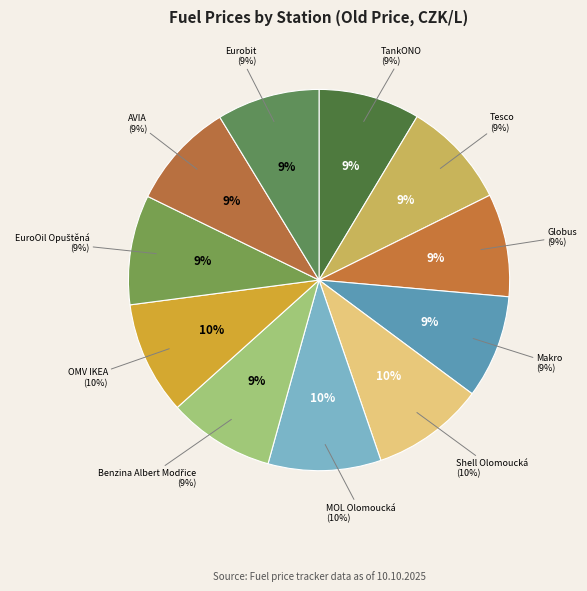

What percentage do MOL Olomoucká and Benzina Albert Modřice together represent?

18.6%